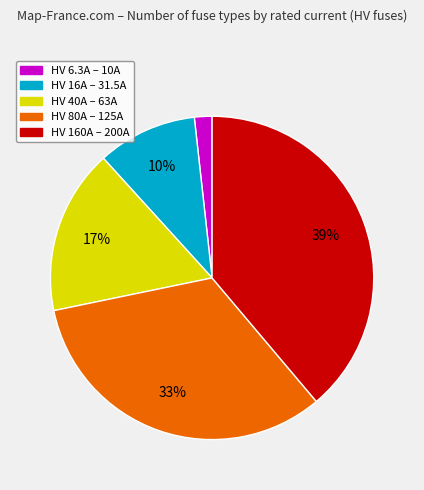

Count the number of slices in the pie.

5